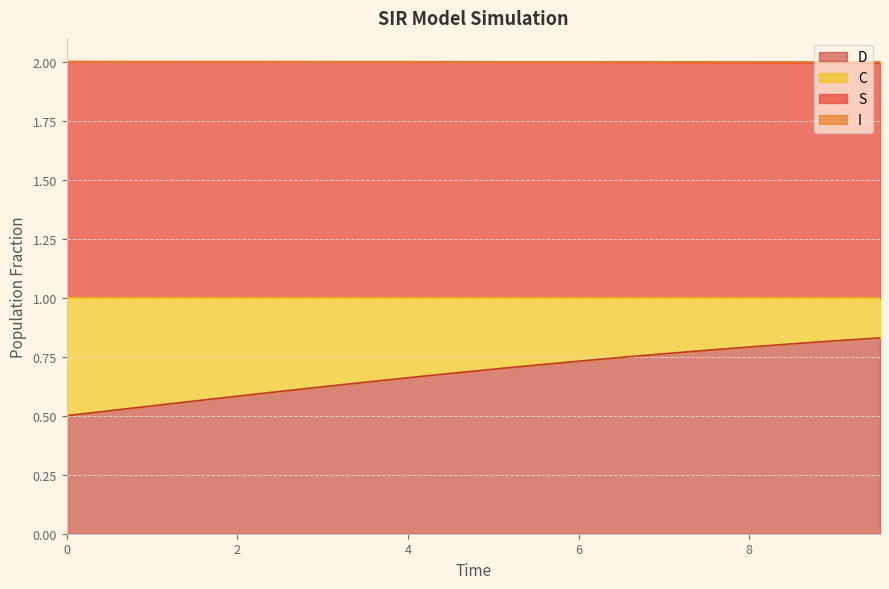

Does the chart display data point markers on the line(s)?

No